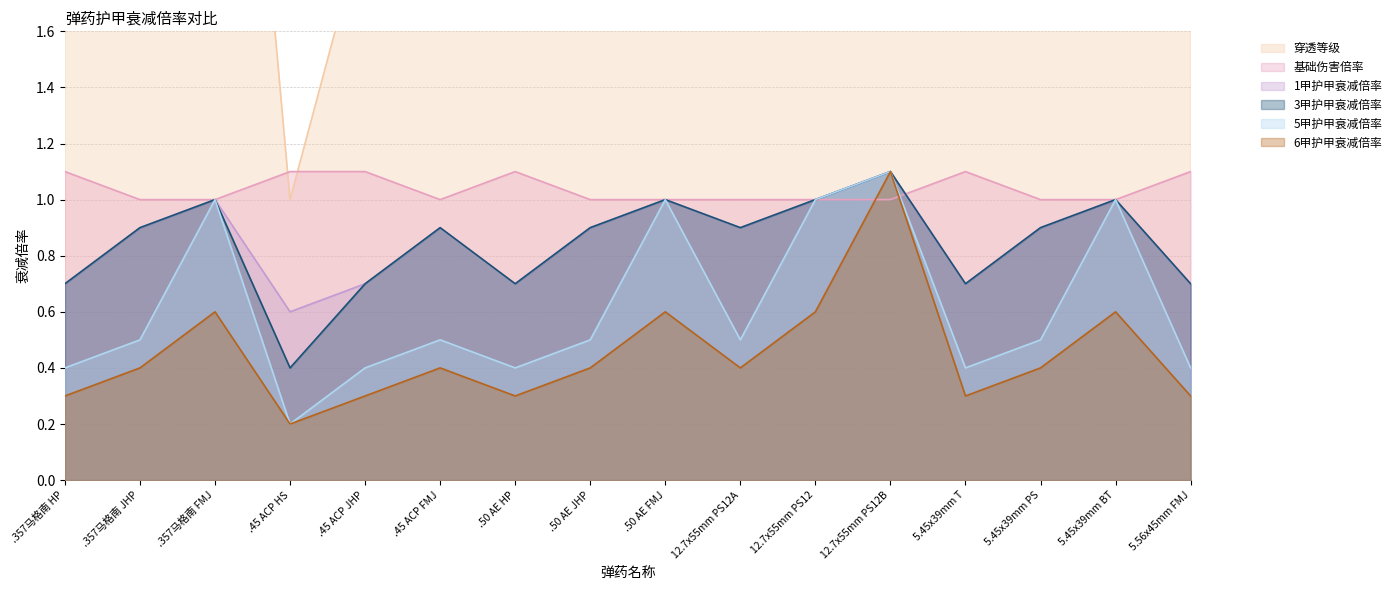

At which category does 1甲护甲衰减倍率 reach its first local valley?

.45 ACP HS